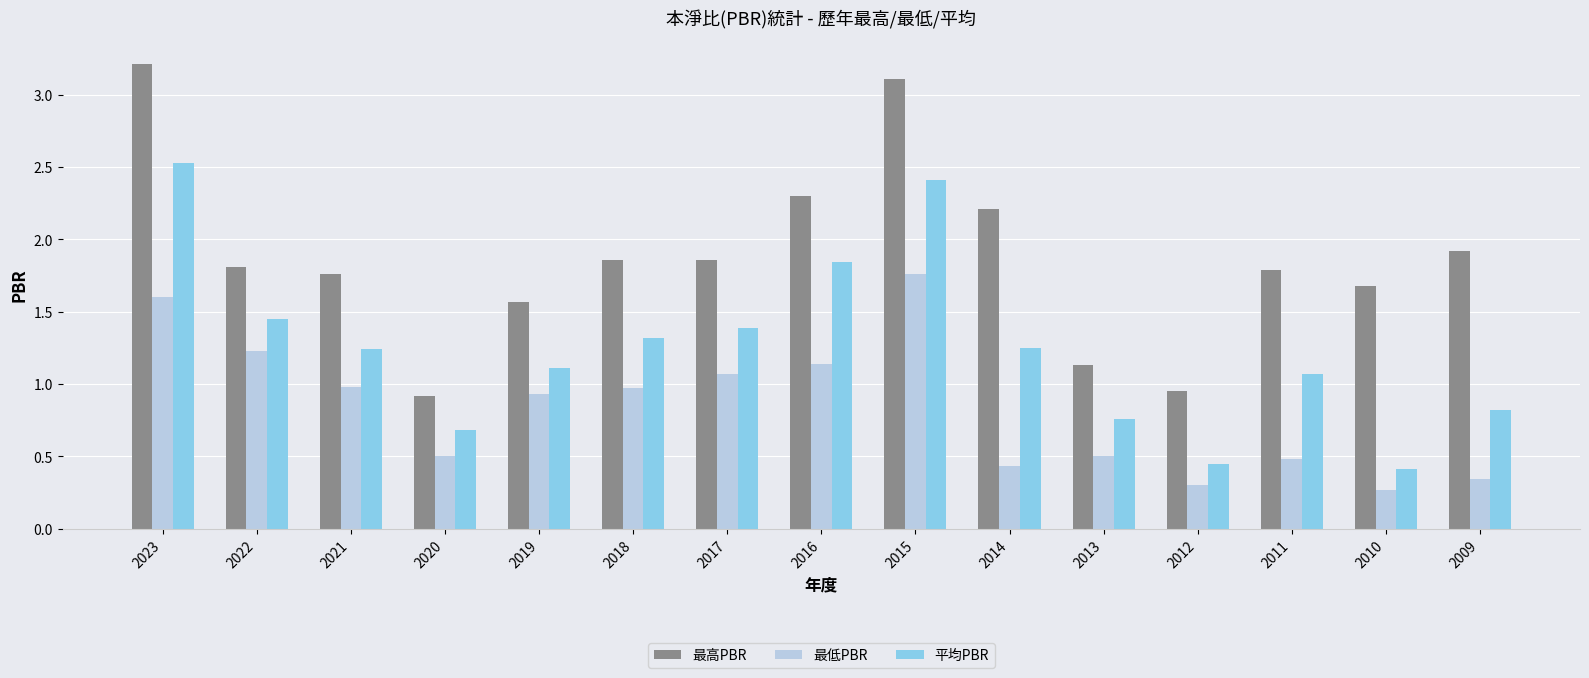

At 2010, list the series in order from largest to smallest.

最高PBR, 平均PBR, 最低PBR